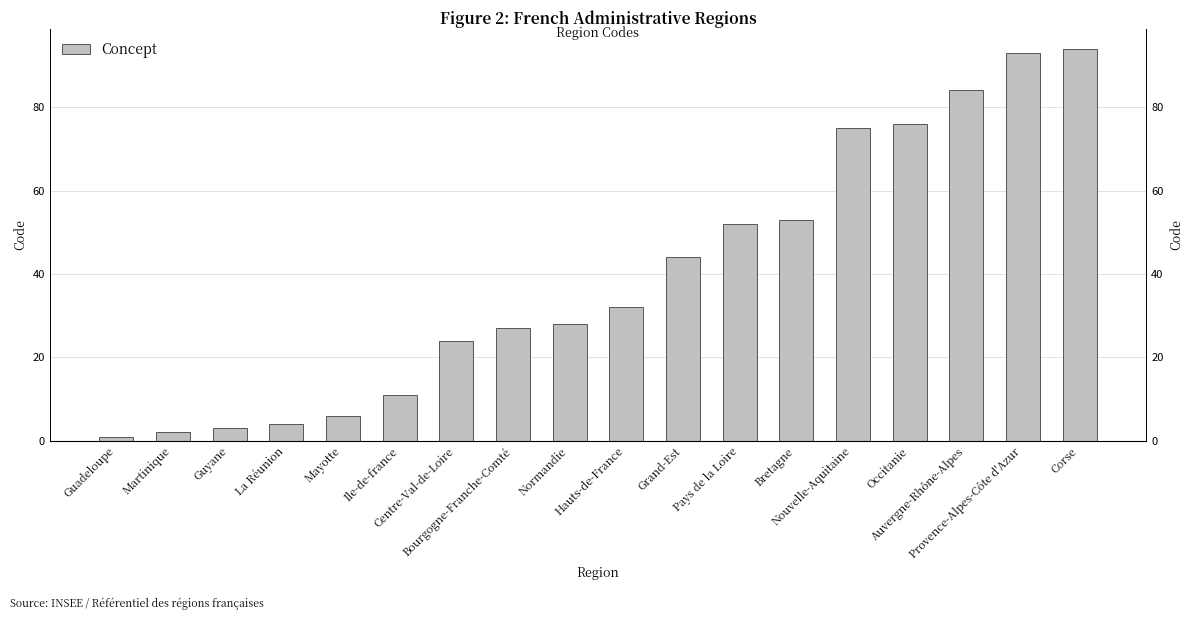

What is the label of the 6th bar from the right?

Bretagne